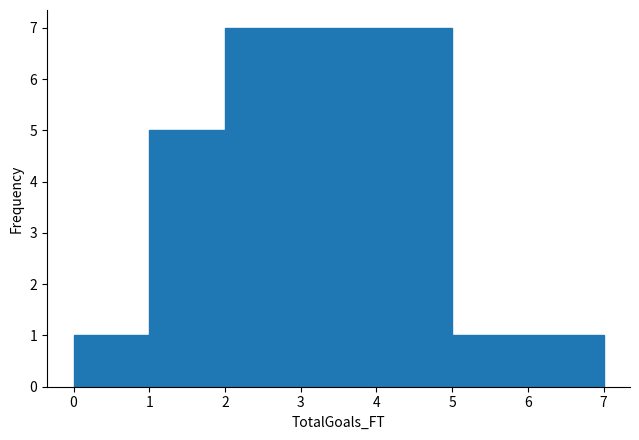

Reading left to right, list every bar in this chart as the range it spans on the x-axis followed by its height. The values are not printed on the chart, so give them approximately, as read against the axis.

0 to 1: 1
1 to 2: 5
2 to 3: 7
3 to 4: 7
4 to 5: 7
5 to 6: 1
6 to 7: 1